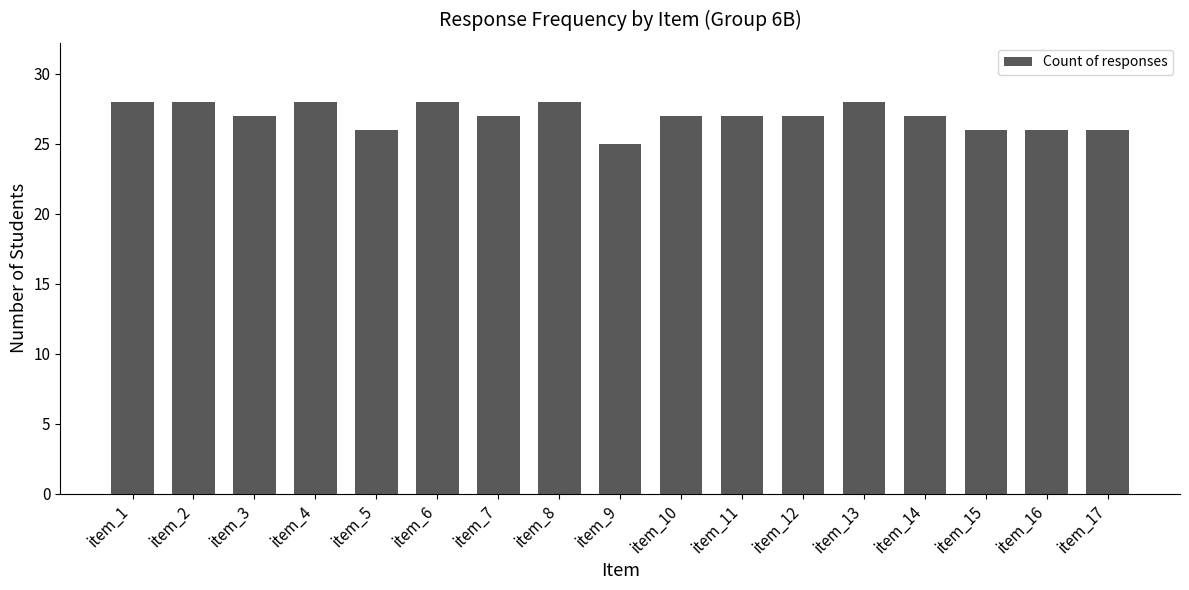

What is the greatest value displayed?

28